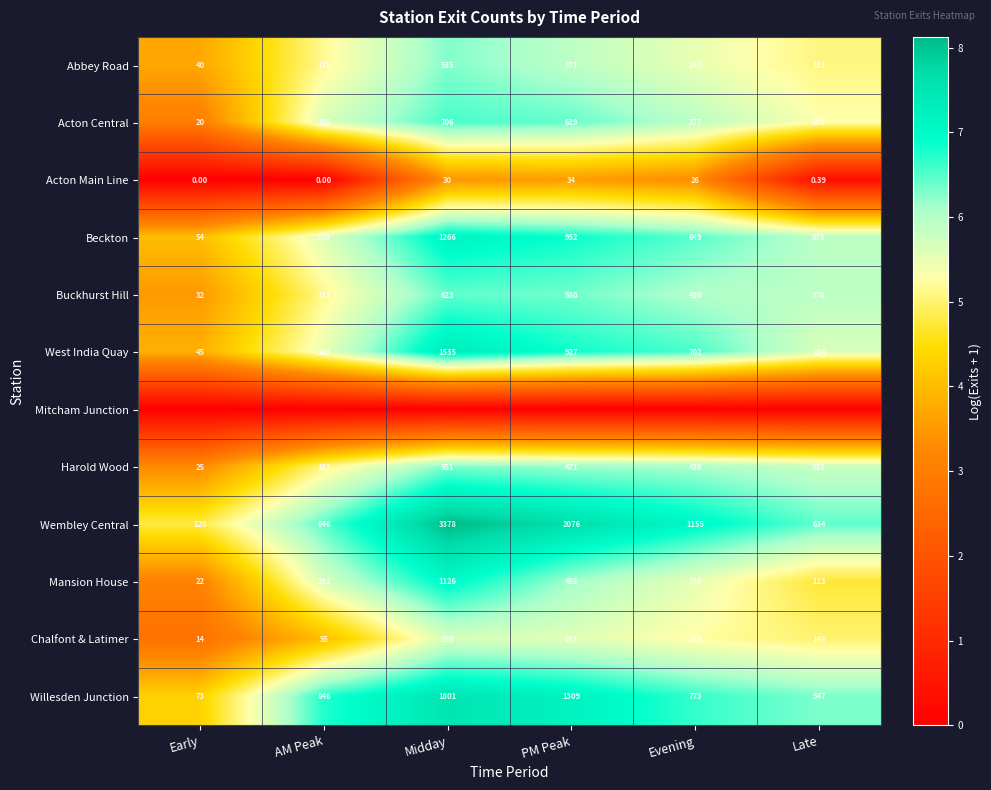

At which label does Buckhurst Hill first exceed 410?

Midday